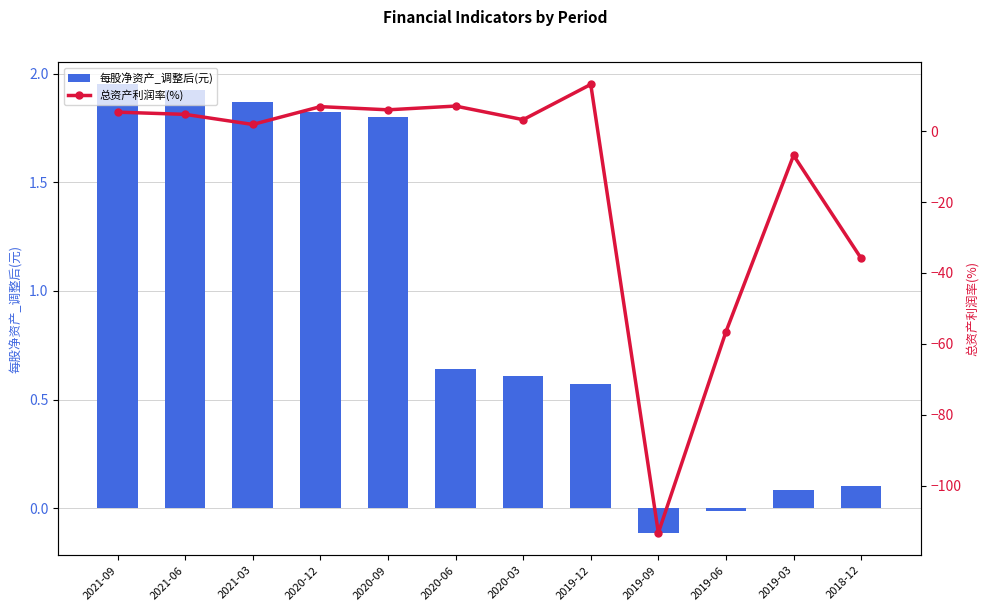

At which label does 每股净资产_调整后(元) first exceed 0?

2021-09